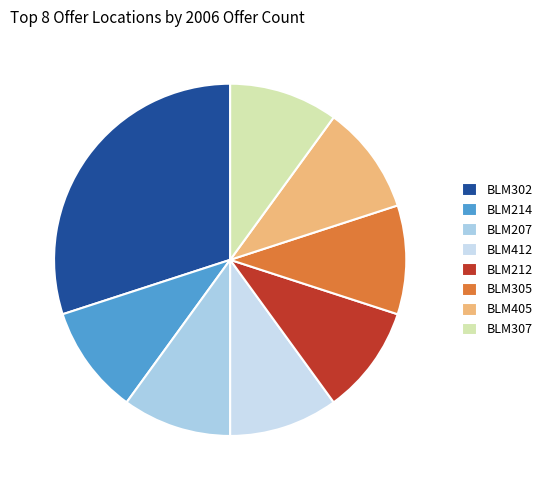

Is it true that BLM305 is 10% of the pie?

True